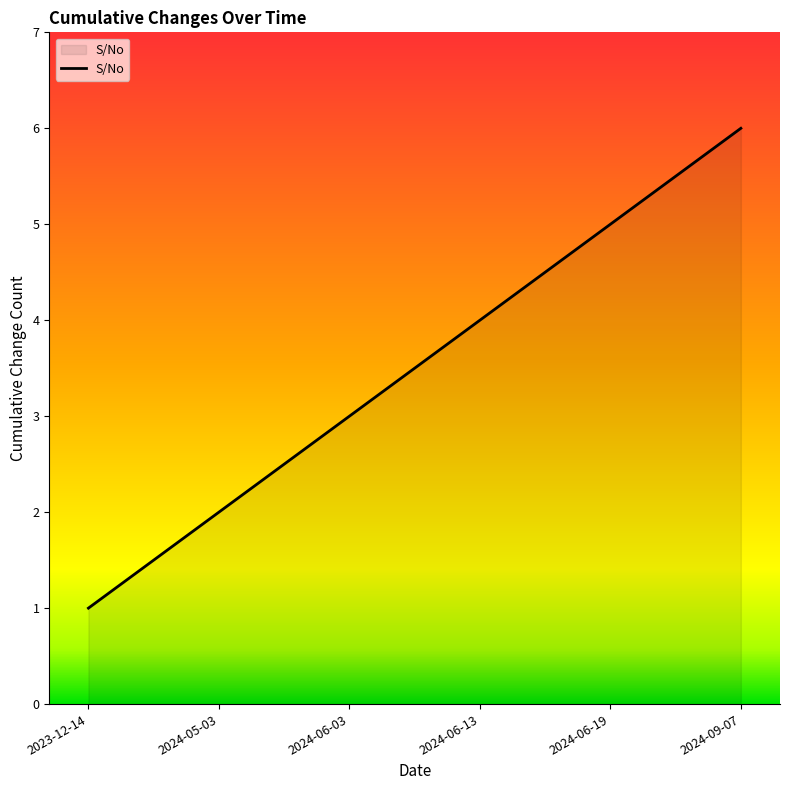

What is the difference between the maximum and minimum values?

5